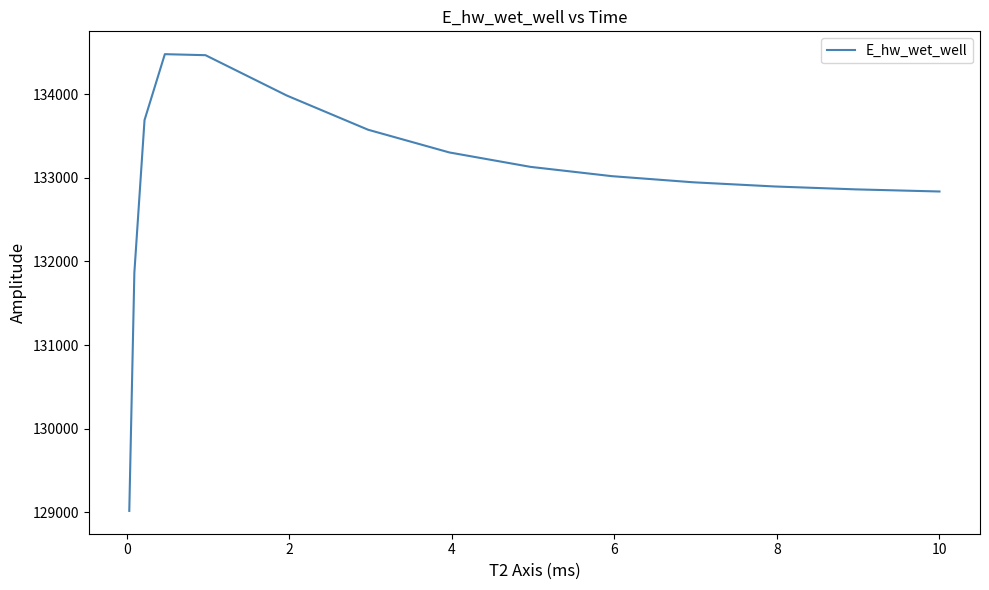

What is the difference between the maximum and minimum values?

5465.3